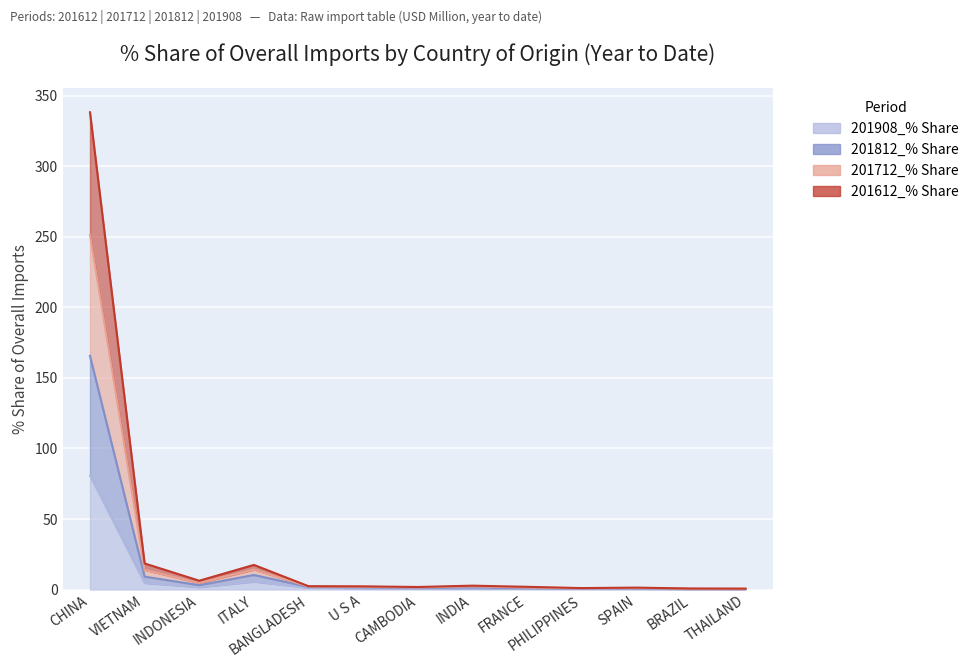

At which category does 201712_% Share reach its first local valley?

INDONESIA